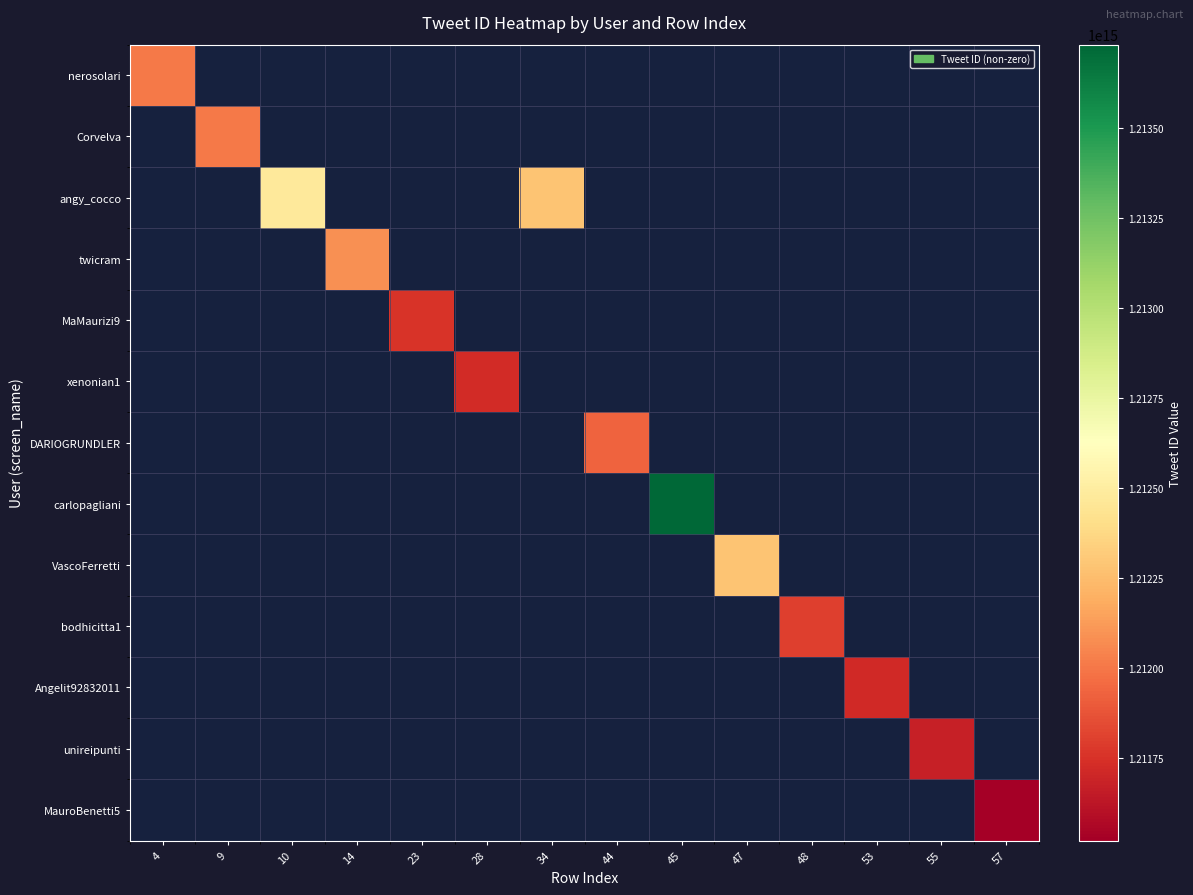

How many data points does each series have?

14